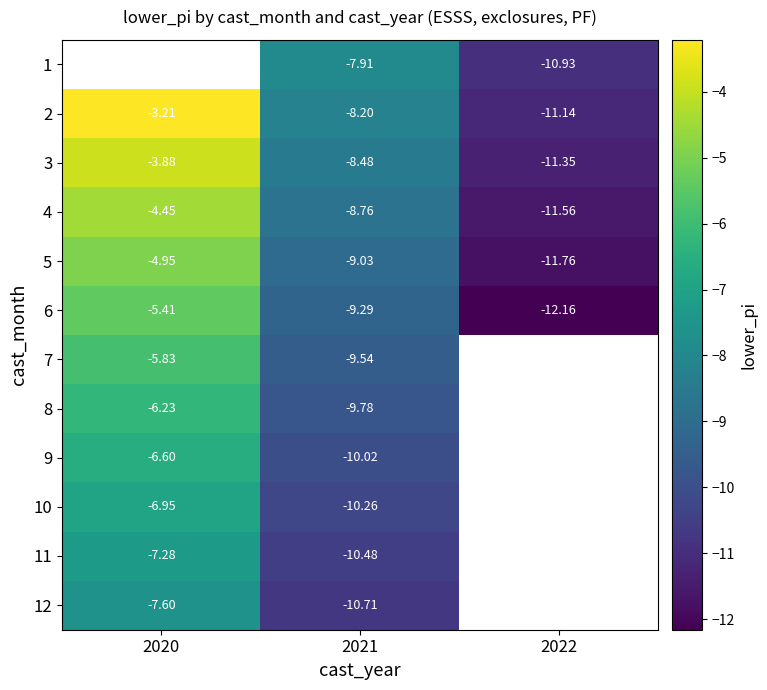

Is the value of 2 at 2021 greater than the value of 7 at 2021?

Yes